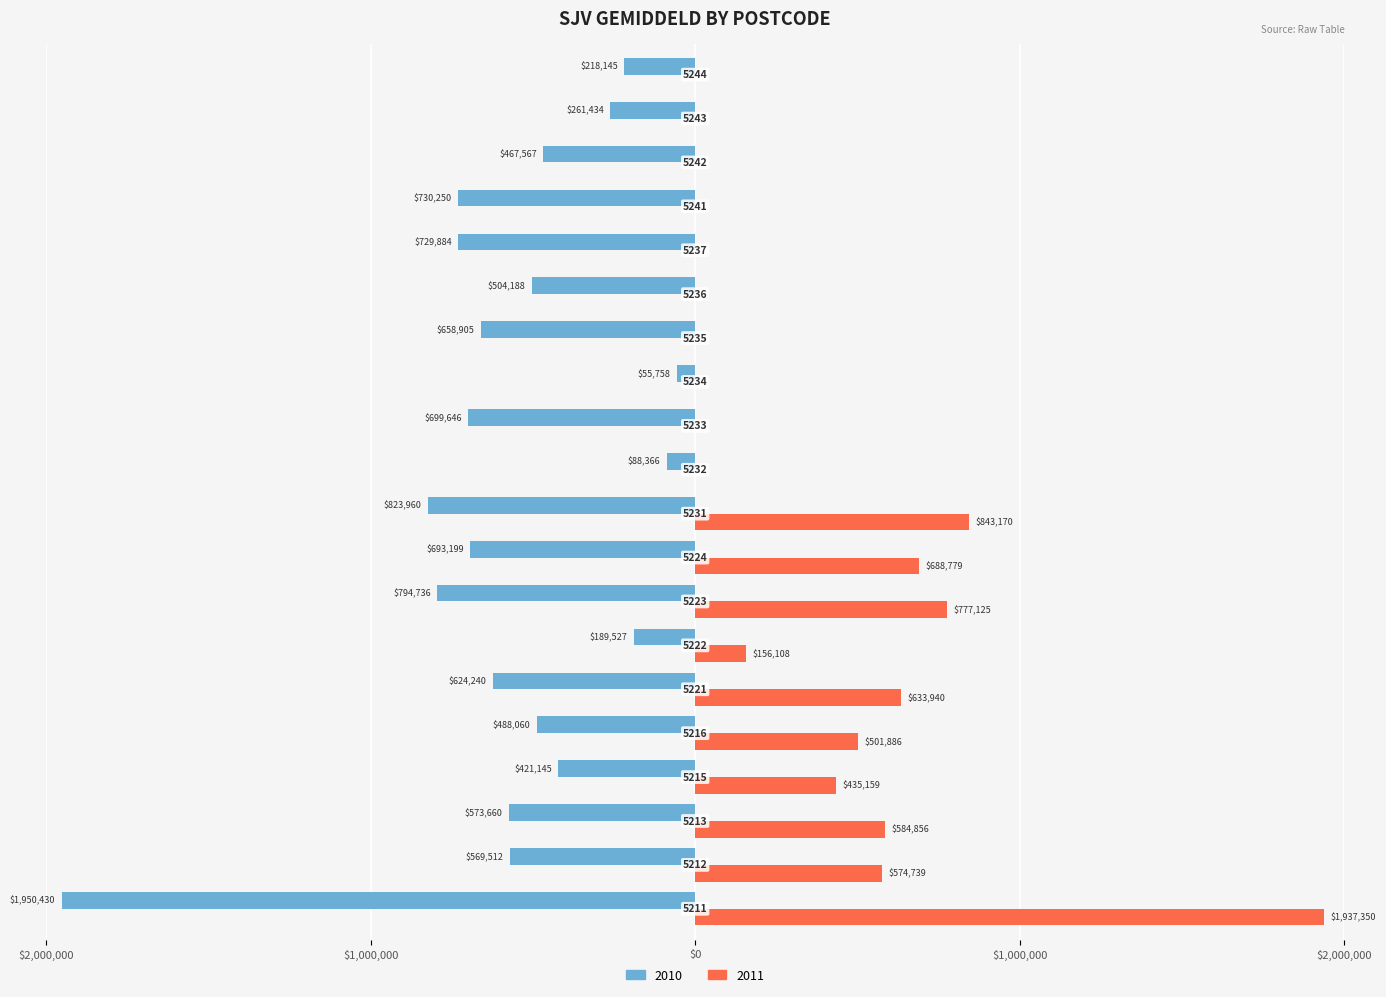

Which series has the widest spread of values?

2011